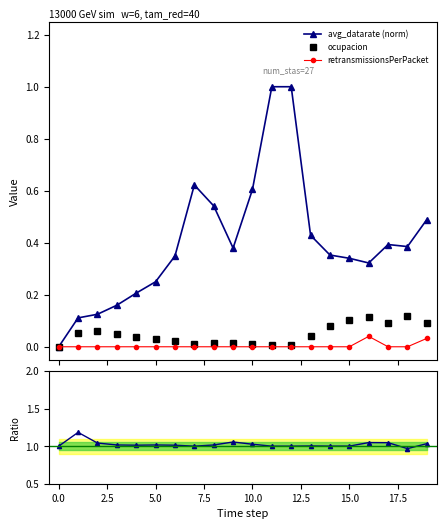

Is the value of throughput/goodThroughput at 2.5 greater than the value of retransmissionsPerPacket at 14?

Yes